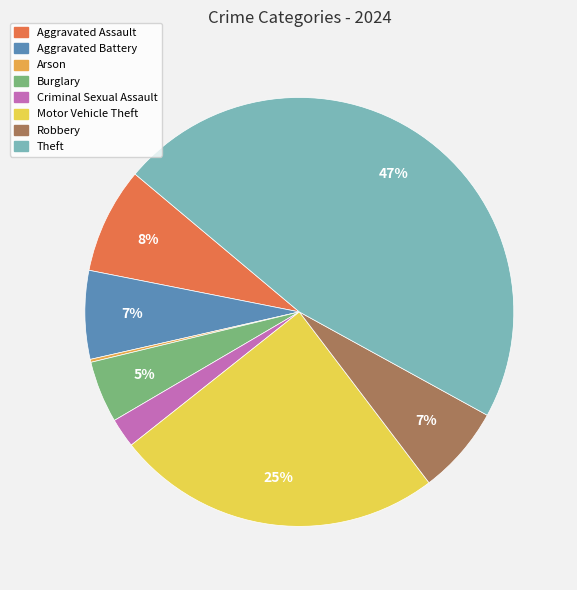

Does any single category account for the majority?

No